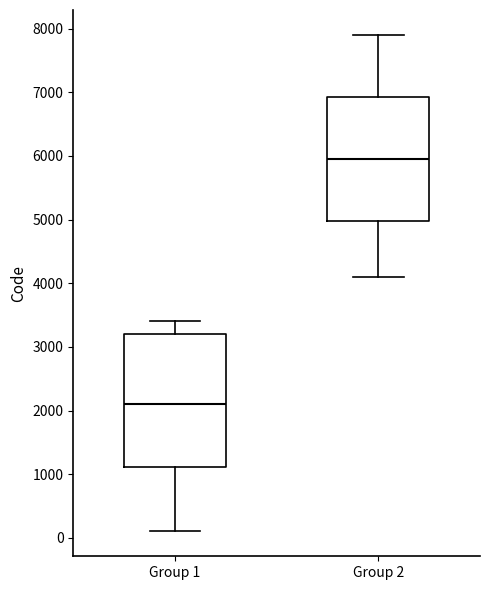

Comparing the boxes themselves (not the whiskers), which one is the tallest?

Group 1